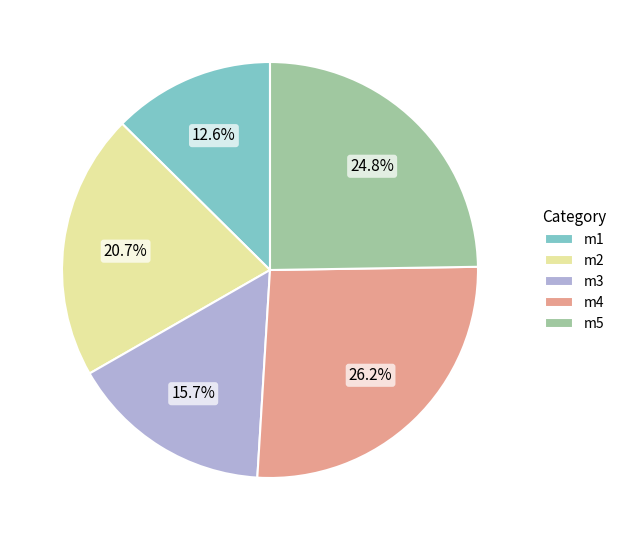

Which category has the biggest portion of the pie?

m4